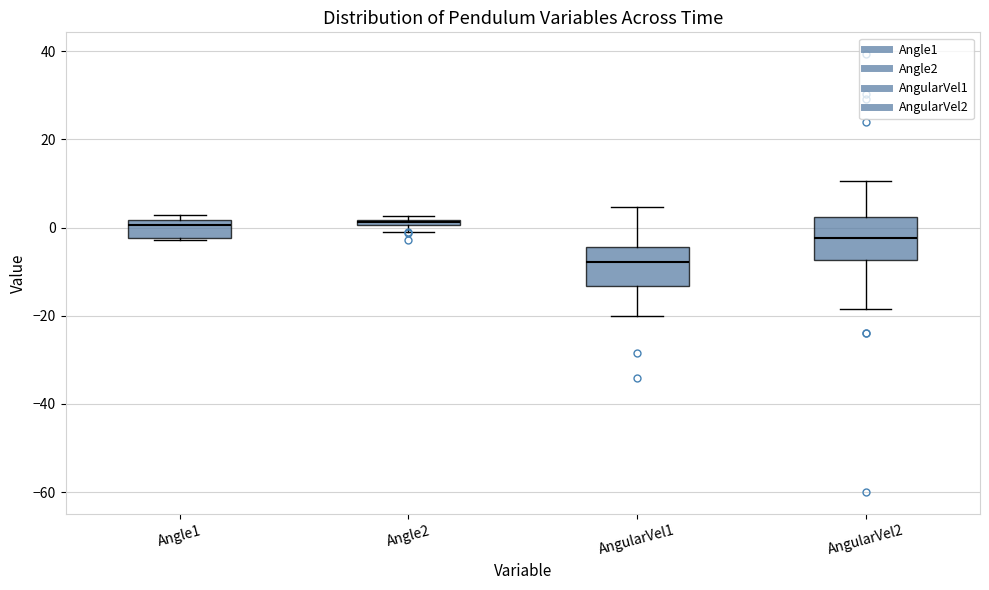

Where does the lower whisker of the box for AngularVel2 end on the y-axis? The values are not printed on the chart, so give them approximately, as read against the axis.

-18